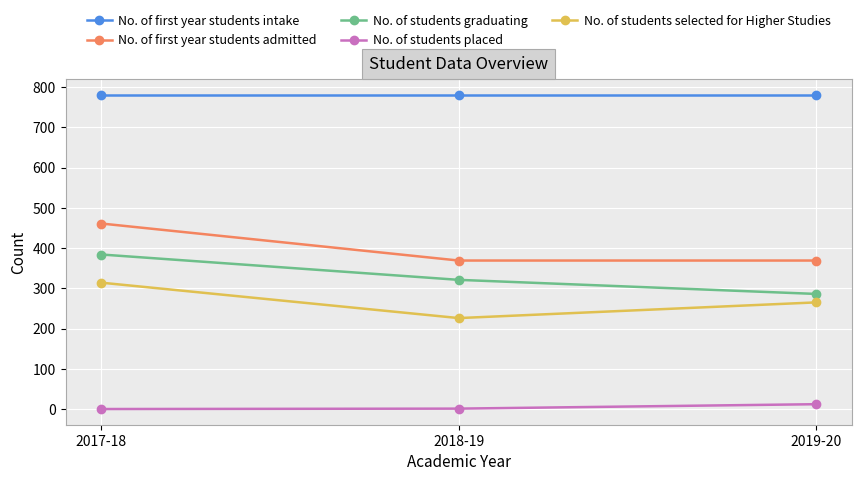

How many categories are shown in the chart?

3